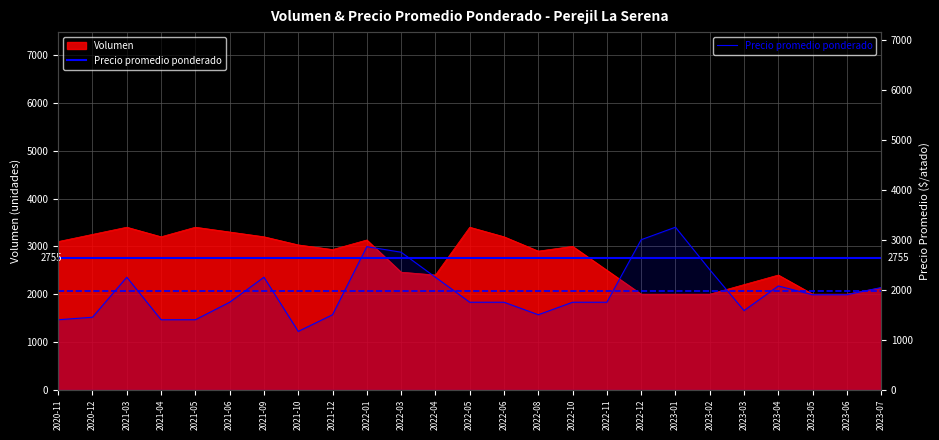

Read the value at 2022-10.

1750